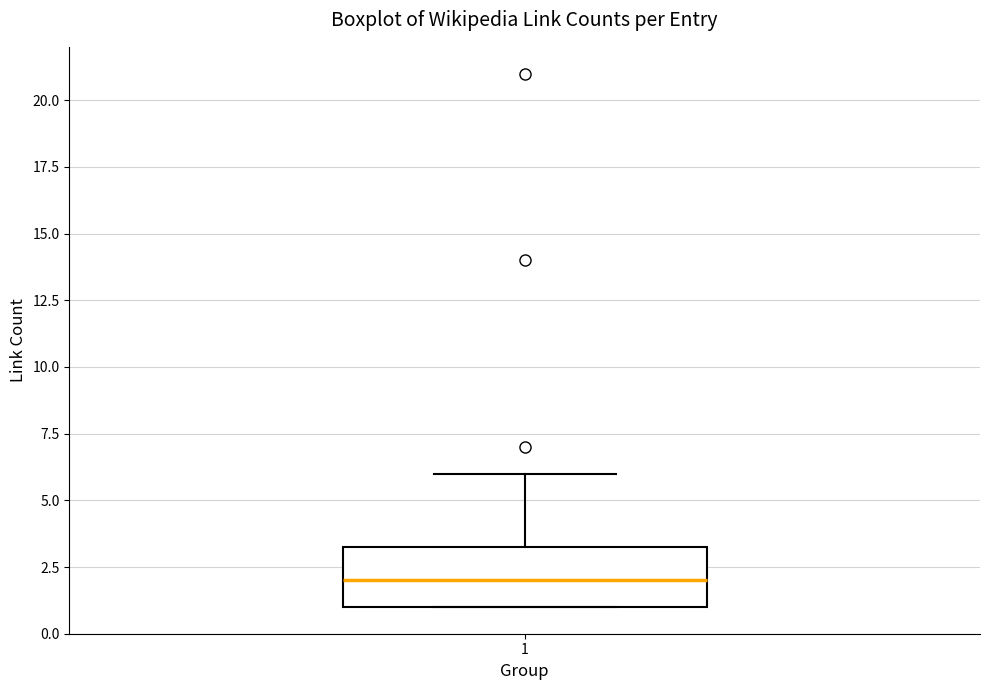

Transcribe this box plot: give where the median line is, the range the box spans, and where the two whiskers end, as read against the y-axis. The values are not printed on the chart, so give them approximately, as read against the axis.

median 2.0, box 1.0 to 3.5, whiskers 1.0 to 6.0